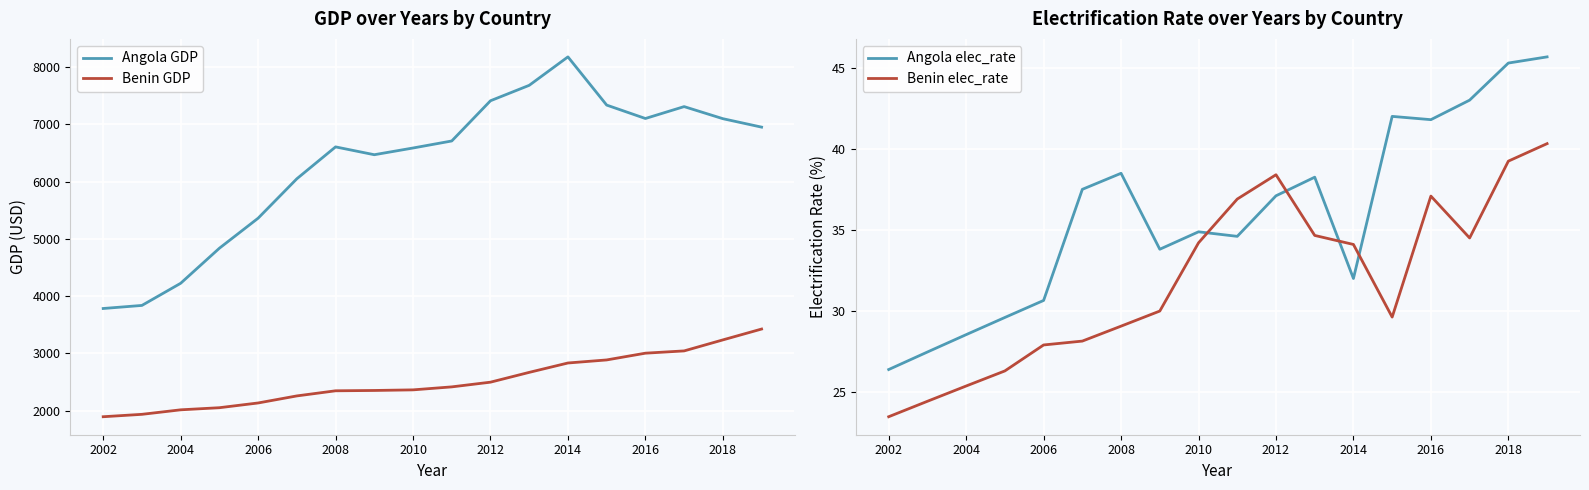

True or false: Angola GDP and Benin GDP intersect in this chart.

False